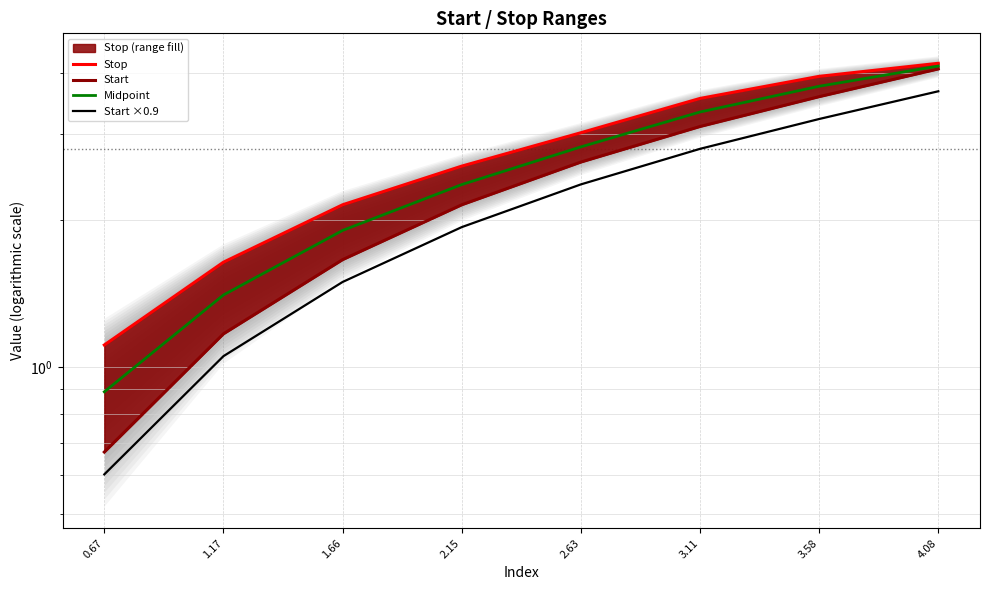

Rank the series by their maximum value, from lowest to highest.

Start ×0.9, Start, Midpoint, Stop